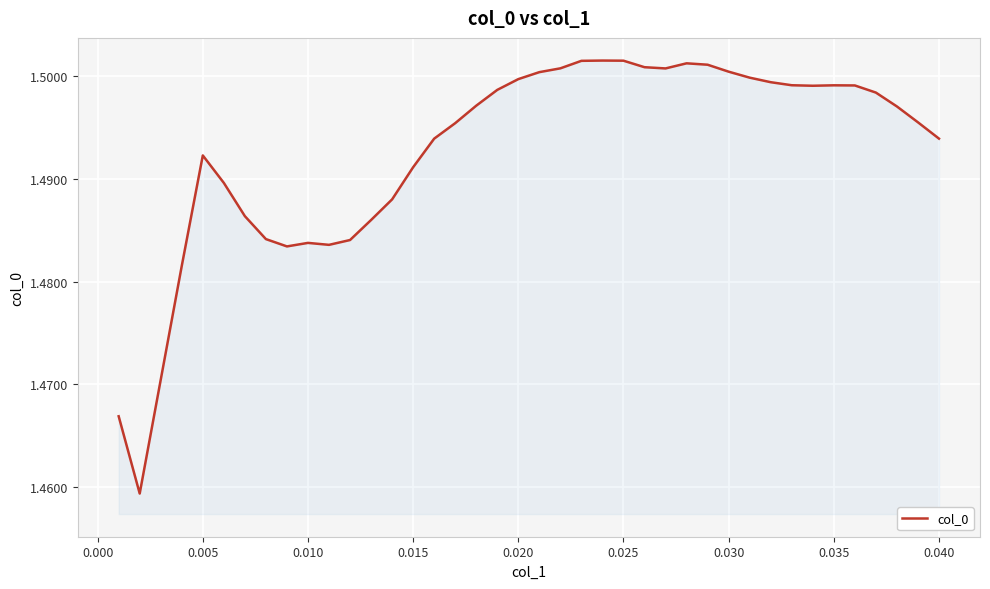

Is this an area chart (filled region under the line)?

Yes